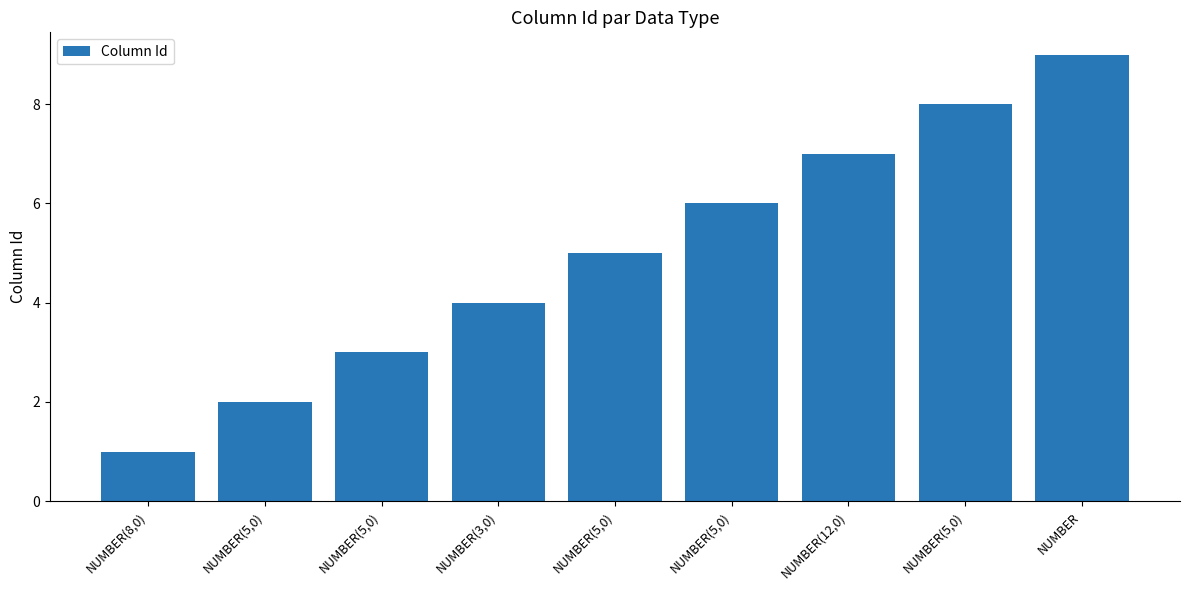

What is the difference between the maximum and second lowest values?

7